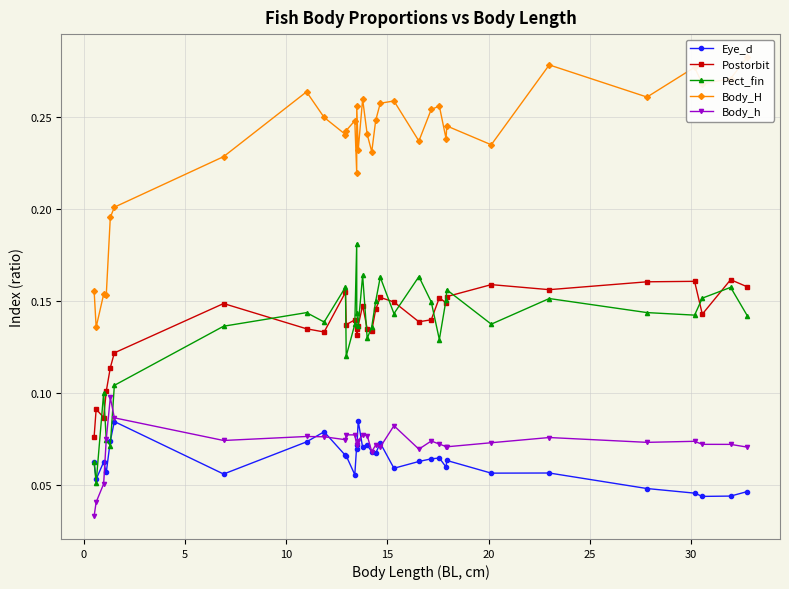

True or false: Body_h has a value of 0.1 at 20.

False